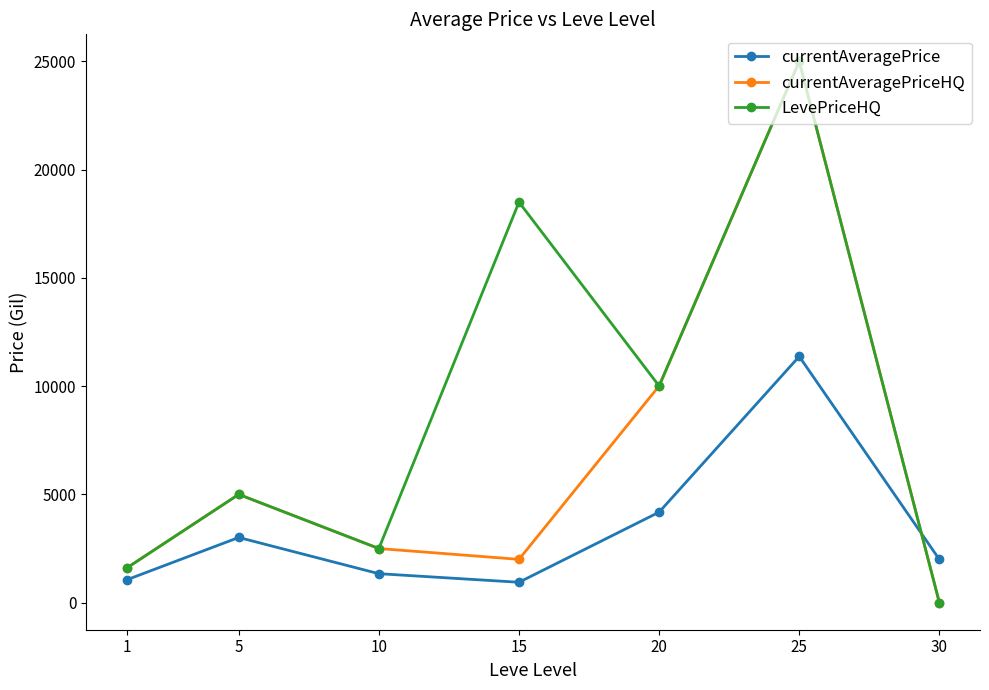

Which series ends up on top after the final intersection of currentAveragePriceHQ and currentAveragePrice?

currentAveragePrice